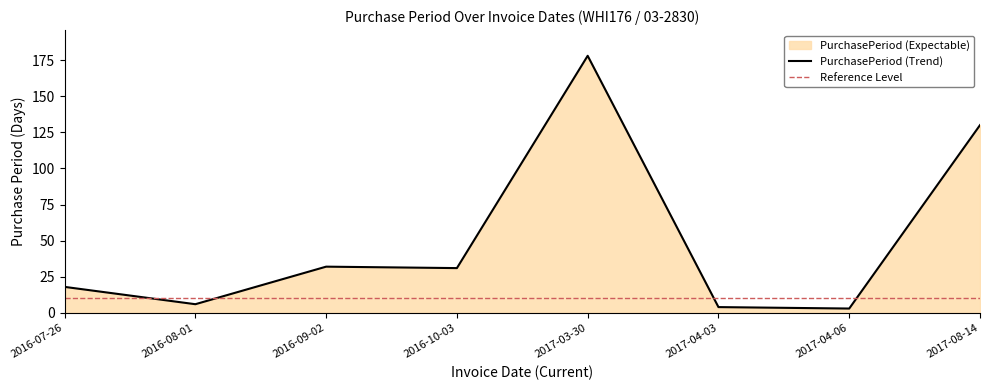

Reading right to left, list all the values displayed in this chart.

2017-08-14=130	2017-04-06=3	2017-04-03=4	2017-03-30=178	2016-10-03=31	2016-09-02=32	2016-08-01=6	2016-07-26=18